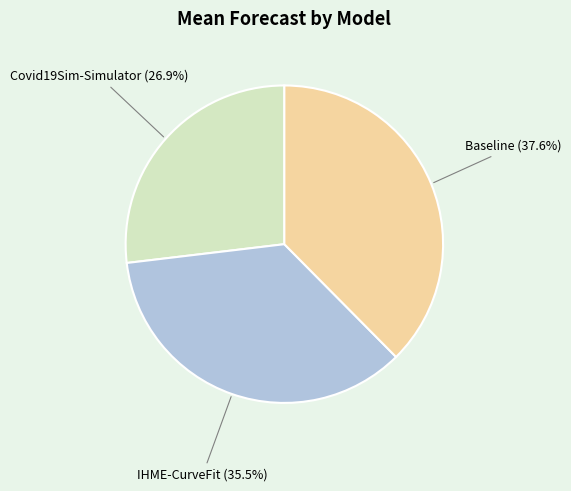

To the nearest percent, what portion does Covid19Sim-Simulator represent?

27%